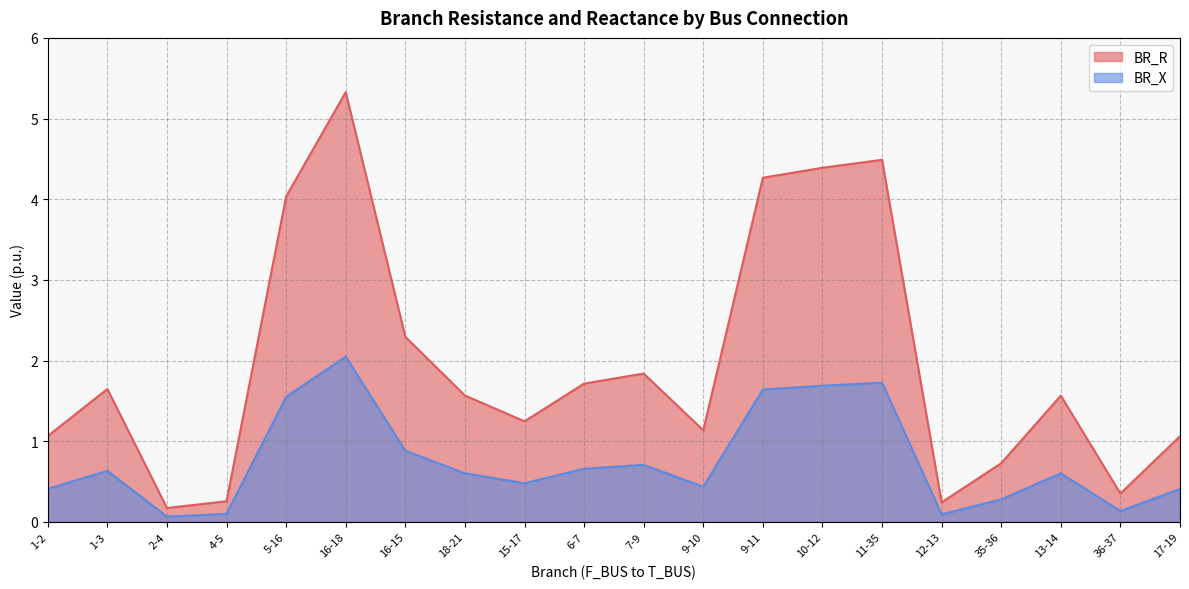

What is the greatest value displayed?

5.3